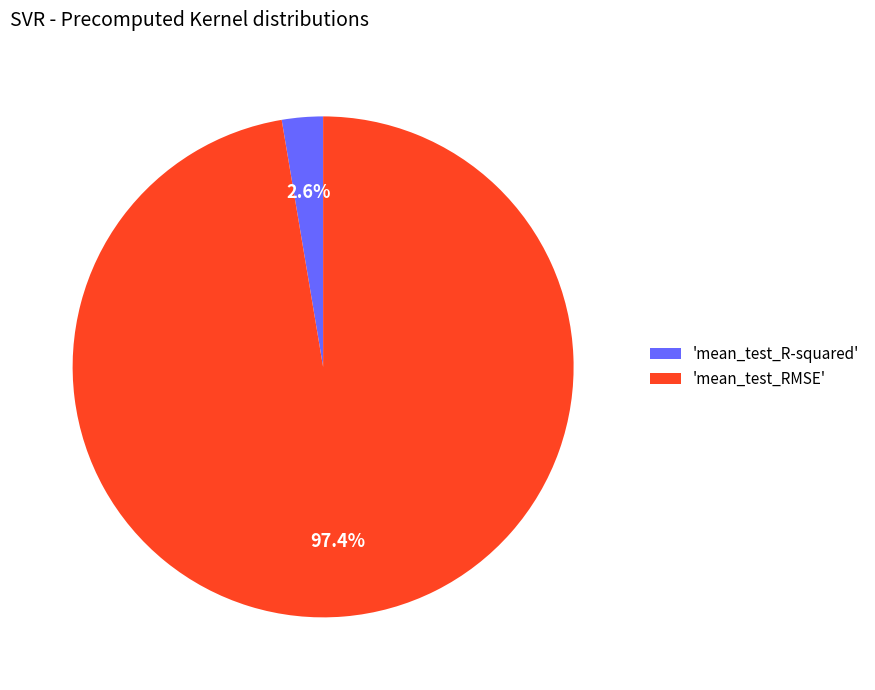

Rank the categories by value from highest to lowest.

'mean_test_RMSE', 'mean_test_R-squared'